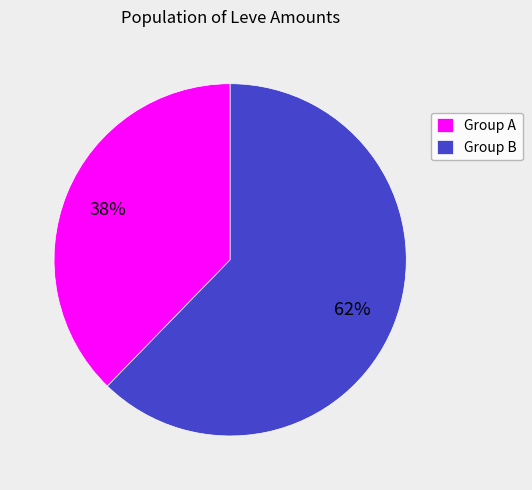

Approximately how many times larger is the value at Group A compared to Group B?

0.6